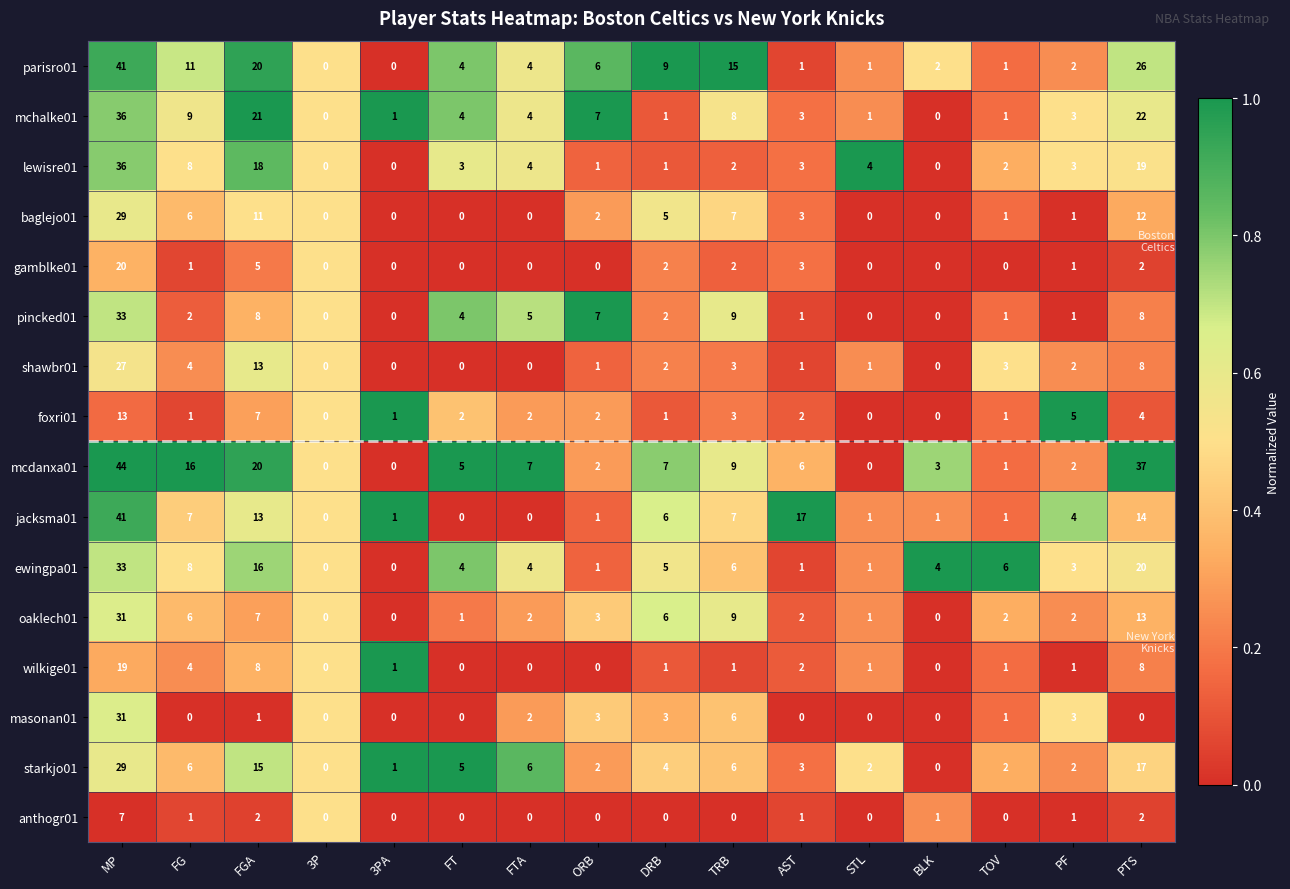

The value of starkjo01 at TOV is 2. True or false?

True